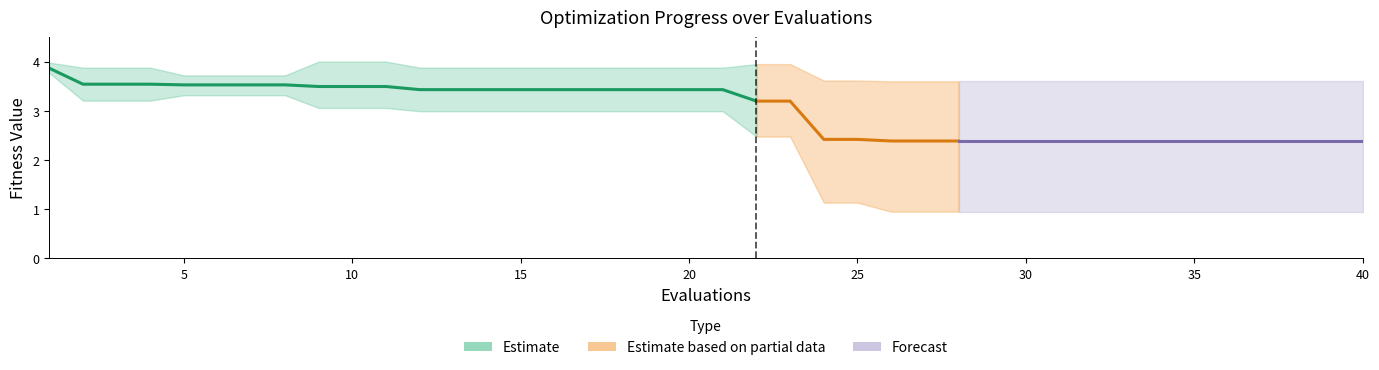

Reading left to right, extract all data points from this chart.

mean: 1=3.9	2=3.5	3=3.5	4=3.5	5=3.5	6=3.5	7=3.5	8=3.5	9=3.5	10=3.5	11=3.5	12=3.4	13=3.4	14=3.4	15=3.4	16=3.4	17=3.4	18=3.4	19=3.4	20=3.4	21=3.4	22=3.2	23=3.2	24=2.4	25=2.4	26=2.4	27=2.4	28=2.4	29=2.4	30=2.4	31=2.4	32=2.4	33=2.4	34=2.4	35=2.4	36=2.4	37=2.4	38=2.4	39=2.4	40=2.4
best: 1=3.8	2=3.2	3=3.2	4=3.2	5=3.3	6=3.3	7=3.3	8=3.3	9=3.1	10=3.1	11=3.1	12=3.0	13=3.0	14=3.0	15=3.0	16=3.0	17=3.0	18=3.0	19=3.0	20=3.0	21=3.0	22=2.5	23=2.5	24=1.1	25=1.1	26=0.9	27=0.9	28=0.9	29=0.9	30=0.9	31=0.9	32=0.9	33=0.9	34=0.9	35=0.9	36=0.9	37=0.9	38=0.9	39=0.9	40=0.9
worst: 1=4.0	2=3.9	3=3.9	4=3.9	5=3.7	6=3.7	7=3.7	8=3.7	9=4.0	10=4.0	11=4.0	12=3.9	13=3.9	14=3.9	15=3.9	16=3.9	17=3.9	18=3.9	19=3.9	20=3.9	21=3.9	22=3.9	23=3.9	24=3.6	25=3.6	26=3.6	27=3.6	28=3.6	29=3.6	30=3.6	31=3.6	32=3.6	33=3.6	34=3.6	35=3.6	36=3.6	37=3.6	38=3.6	39=3.6	40=3.6